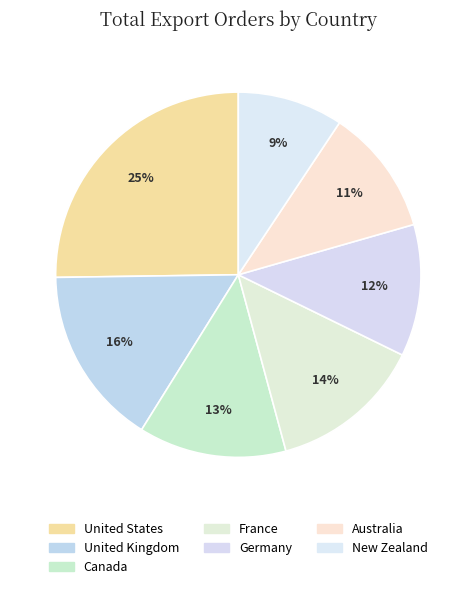

How many slices are in this pie chart?

7